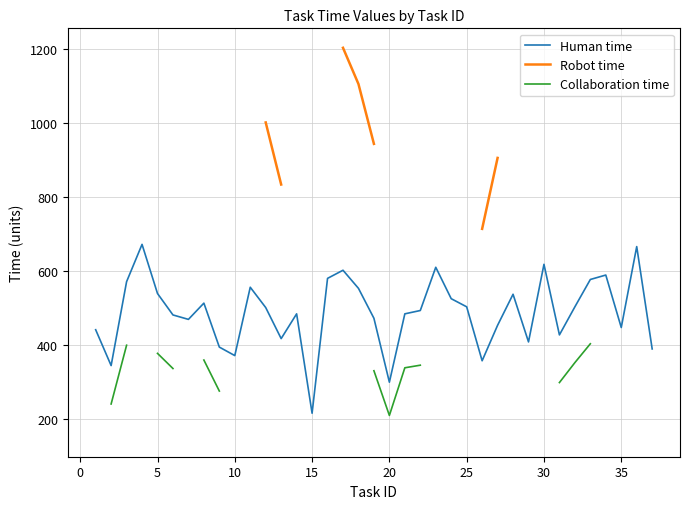

What is the maximum value for Human time?

672